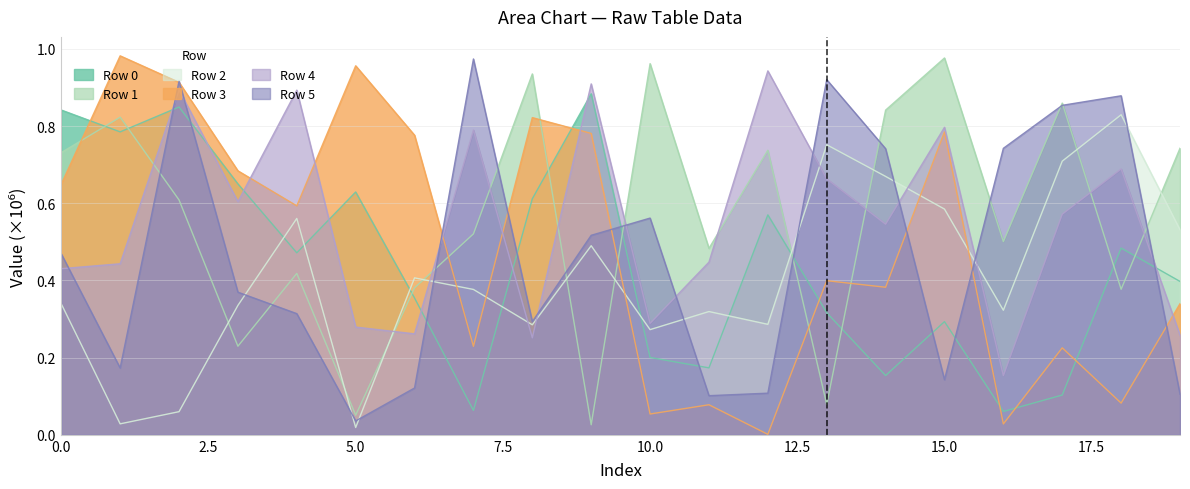

Reading left to right, transcribe all the data shown in this chart.

Row 0: 0.8	0.8	0.8	0.7	0.5	0.6	0.4	0.1	0.6	0.9	0.2	0.2	0.6	0.3	0.2	0.3	0.1	0.1	0.5	0.4
Row 1: 0.7	0.8	0.6	0.2	0.4	0.1	0.4	0.5	0.9	0.0	1.0	0.5	0.7	0.1	0.8	1.0	0.5	0.9	0.4	0.7
Row 2: 0.3	0.0	0.1	0.3	0.6	0.0	0.4	0.4	0.3	0.5	0.3	0.3	0.3	0.8	0.7	0.6	0.3	0.7	0.8	0.5
Row 3: 0.6	1.0	0.9	0.7	0.6	1.0	0.8	0.2	0.8	0.8	0.1	0.1	0.0	0.4	0.4	0.8	0.0	0.2	0.1	0.3
Row 4: 0.4	0.4	0.9	0.6	0.9	0.3	0.3	0.8	0.3	0.9	0.3	0.4	0.9	0.7	0.5	0.8	0.2	0.6	0.7	0.3
Row 5: 0.5	0.2	0.9	0.4	0.3	0.0	0.1	1.0	0.3	0.5	0.6	0.1	0.1	0.9	0.7	0.1	0.7	0.9	0.9	0.1